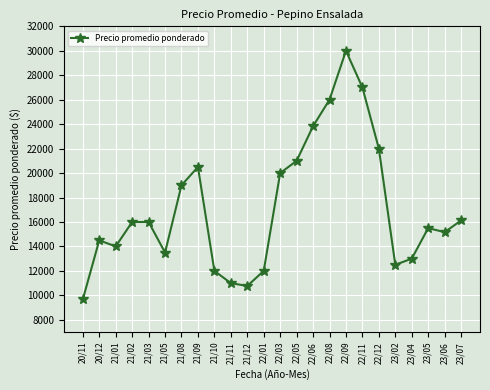

How many values are below 16000?

12